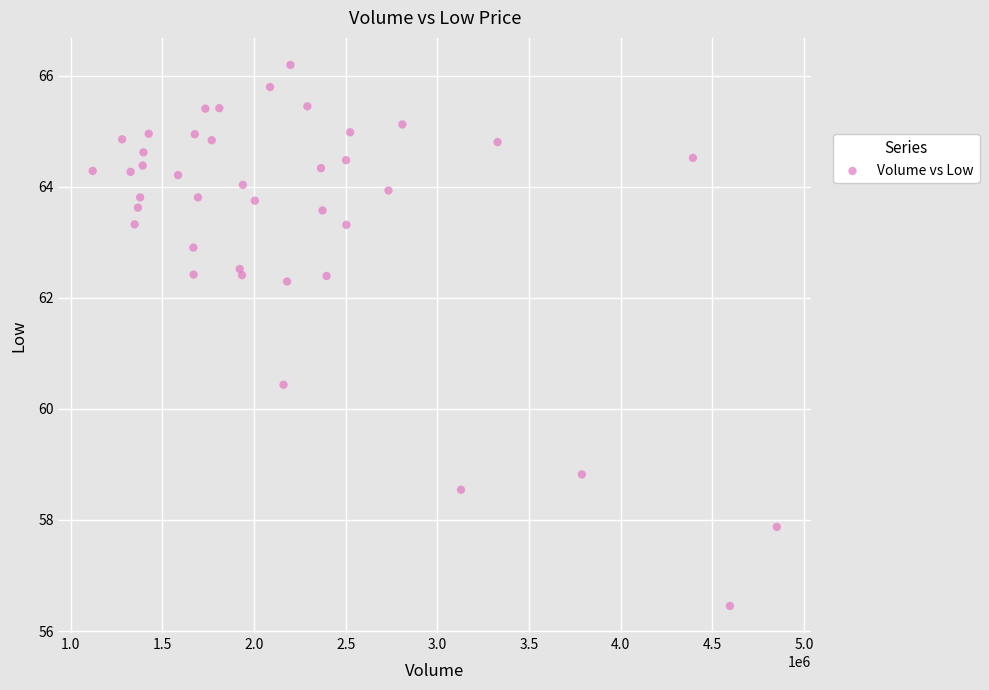

What Y value in the scatter plot is closest to 61?

60.4